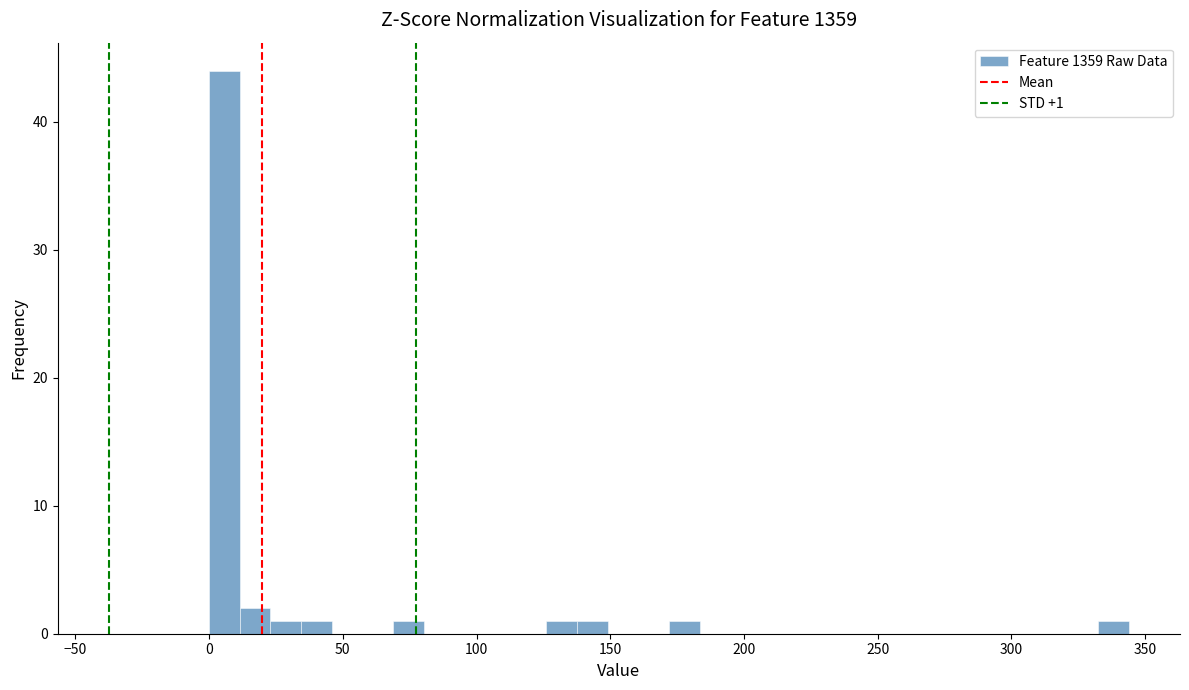

Read against the x-axis, roughly where is the centre of the tallest bar?

5